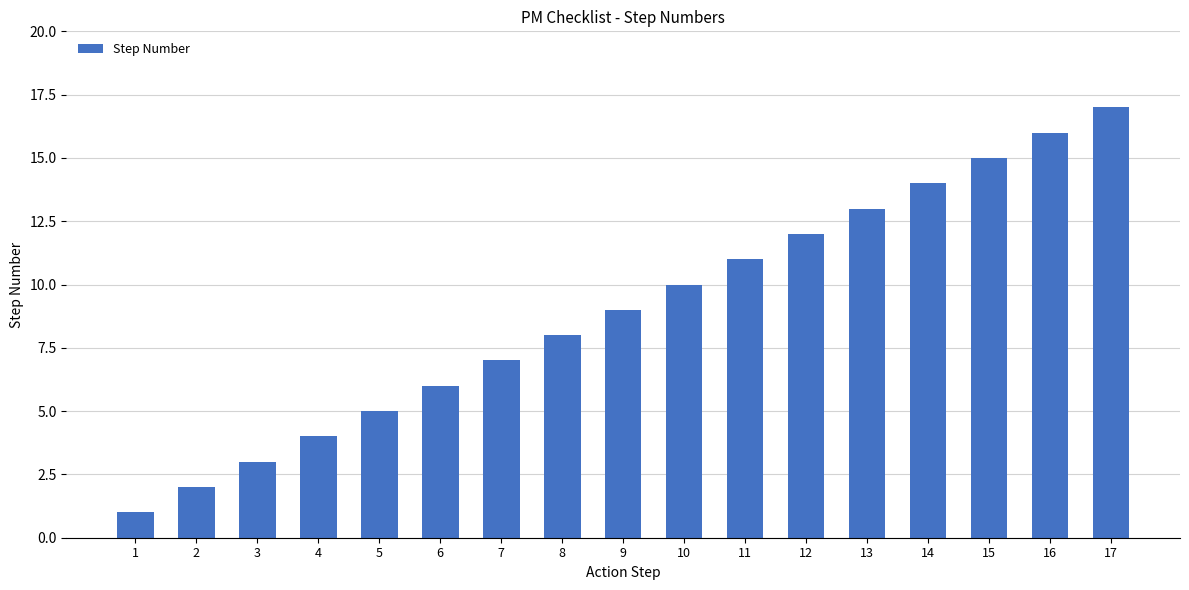

Does the chart contain any negative values?

No